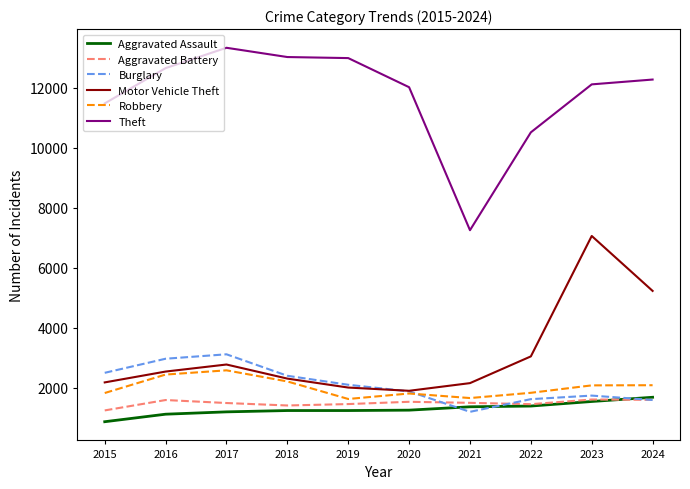

How many values in the Motor Vehicle Theft series are below 2536?

5